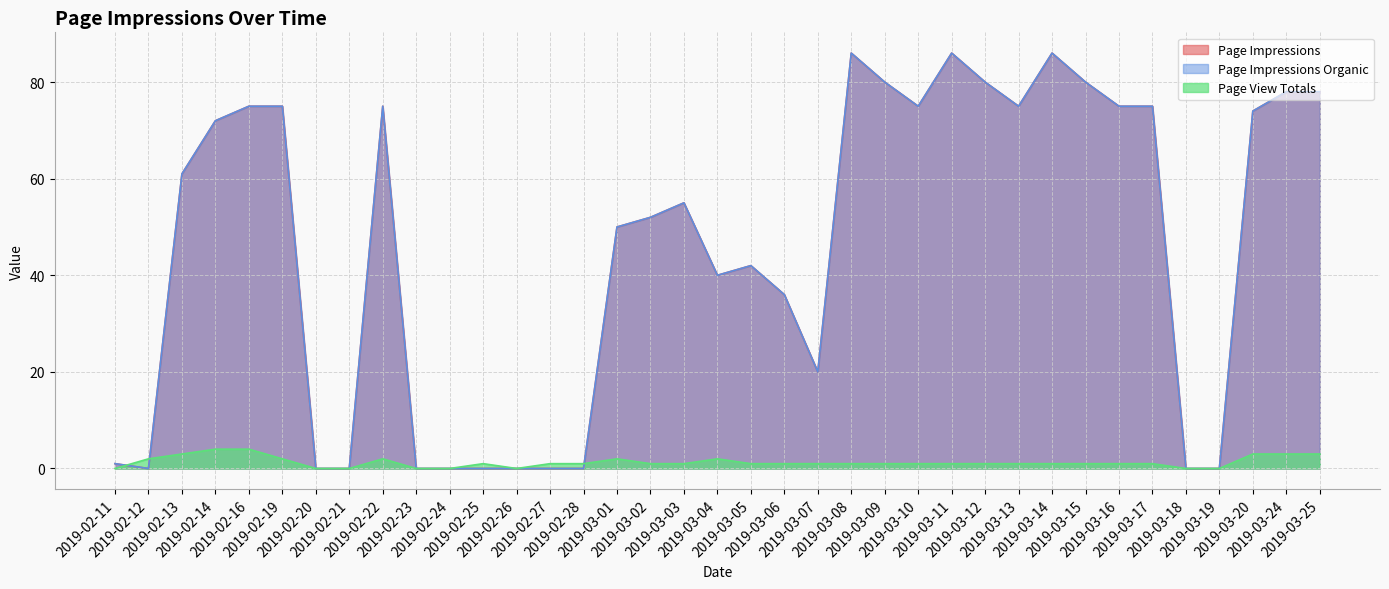

Which series has the widest spread of values?

Page Impressions